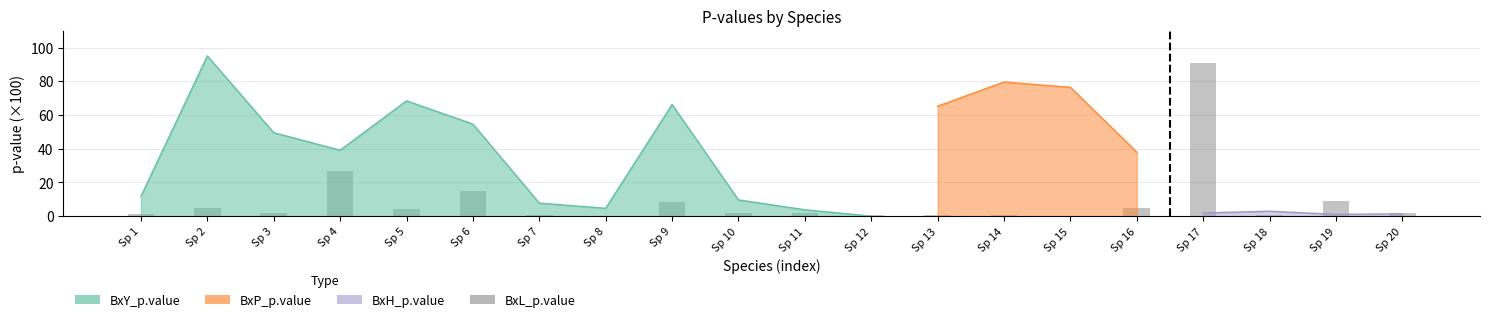

Reading left to right, transcribe all the data shown in this chart.

Sp 1=1.5	Sp 2=4.7	Sp 3=2.0	Sp 4=26.8	Sp 5=4.4	Sp 6=15.2	Sp 7=0.5	Sp 8=0.2	Sp 9=8.2	Sp 10=1.6	Sp 11=2.0	Sp 12=0.7	Sp 13=0.6	Sp 14=0.8	Sp 15=0.0	Sp 16=4.6	Sp 17=91.1	Sp 18=1.0	Sp 19=9.3	Sp 20=2.2